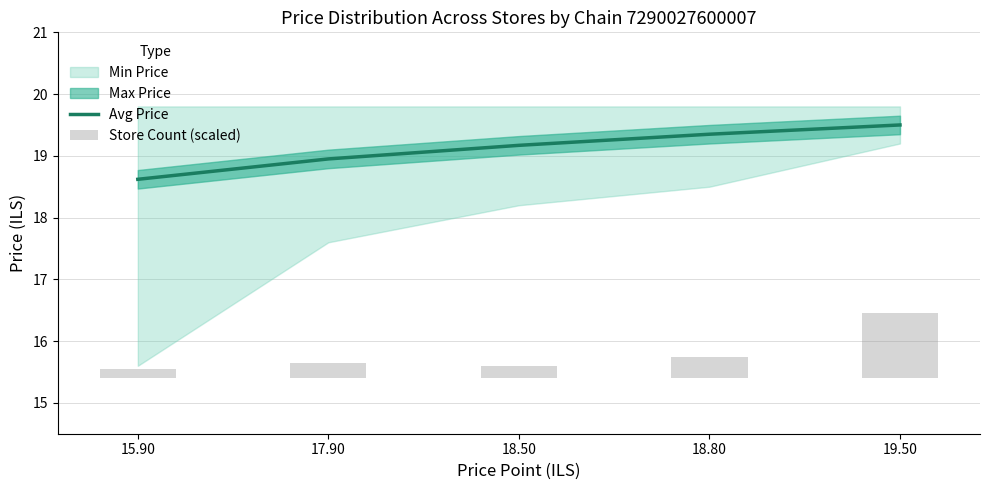

Is the value of Avg Price at 19.50 greater than the value of Store Count (scaled) at 15.90?

Yes